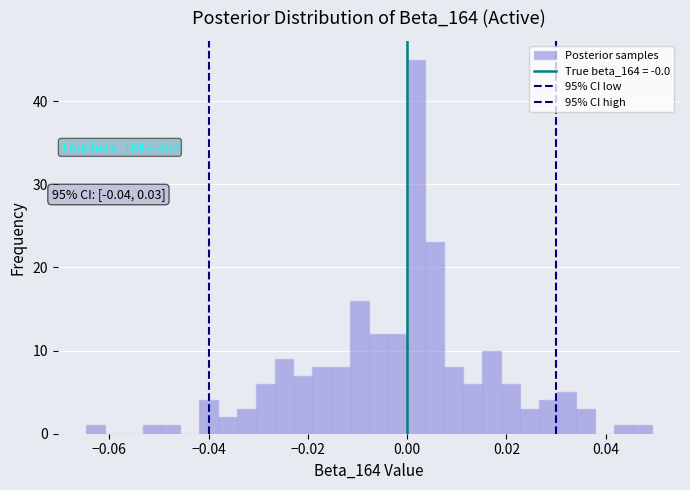

Around what value on the x-axis is the tallest bar? Give the approximate position of its centre, as read against the axis.

0.002